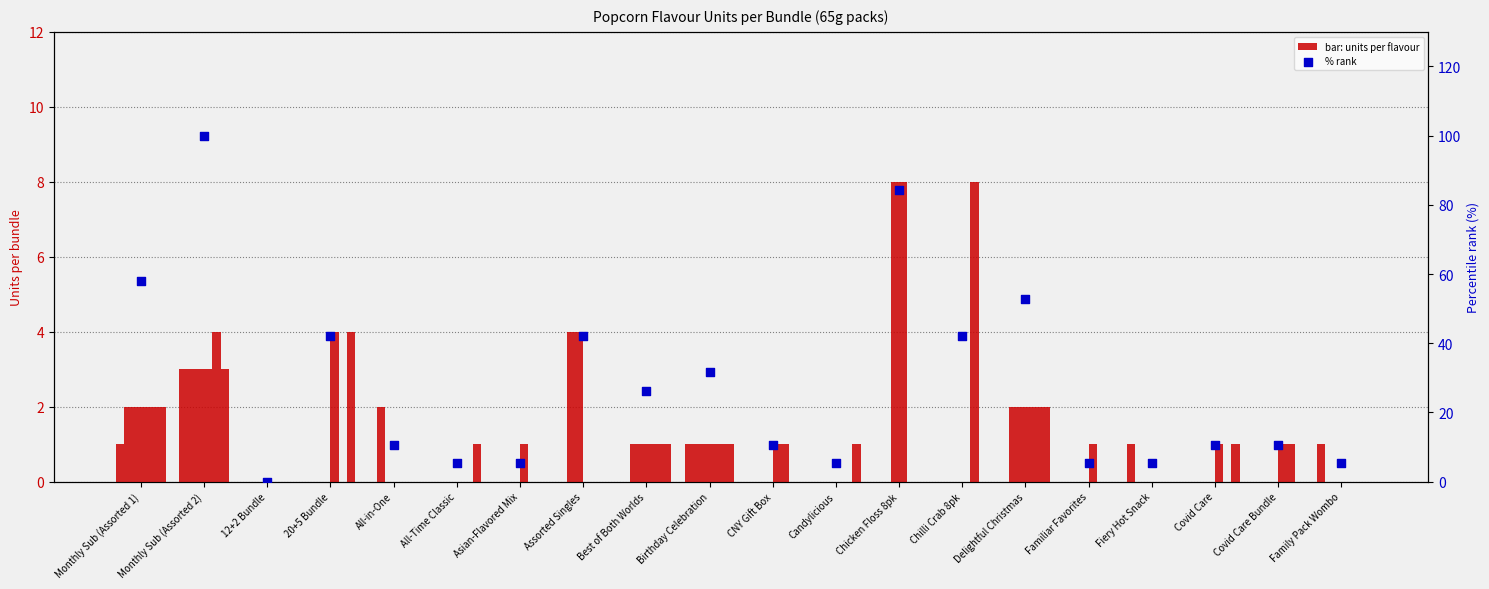

At how many categories does at least one series exceed 3?

5